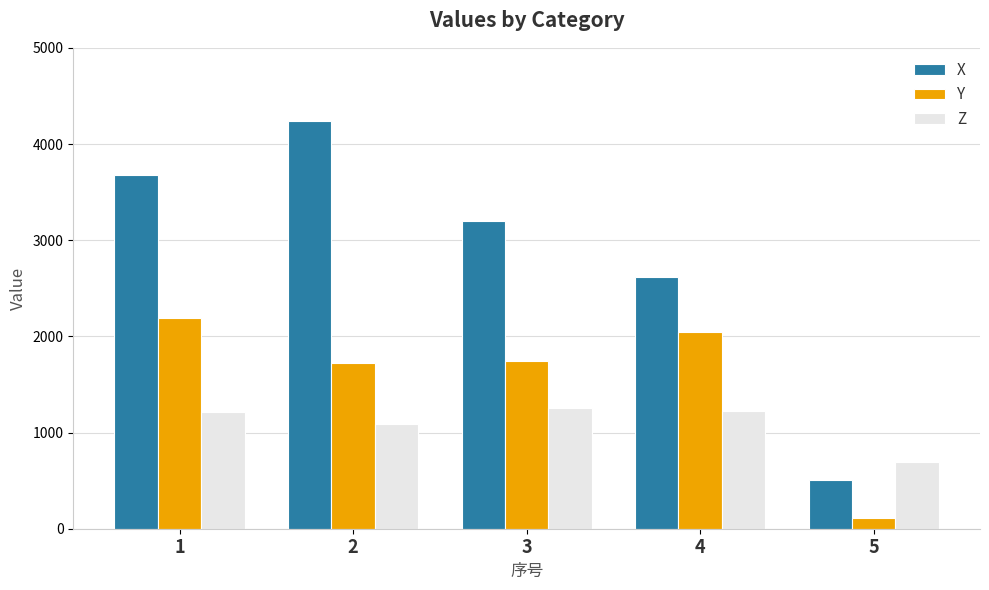

What is the approximate value of Z at 5?

688.7